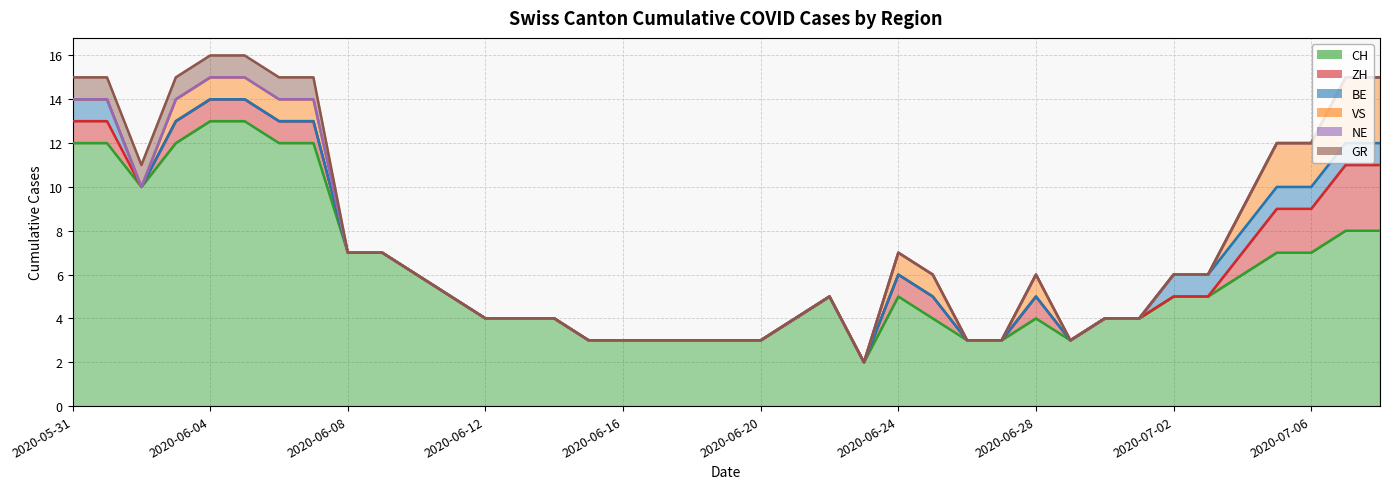

Which has a higher value, 2020-06-18 or 2020-06-23?

2020-06-18